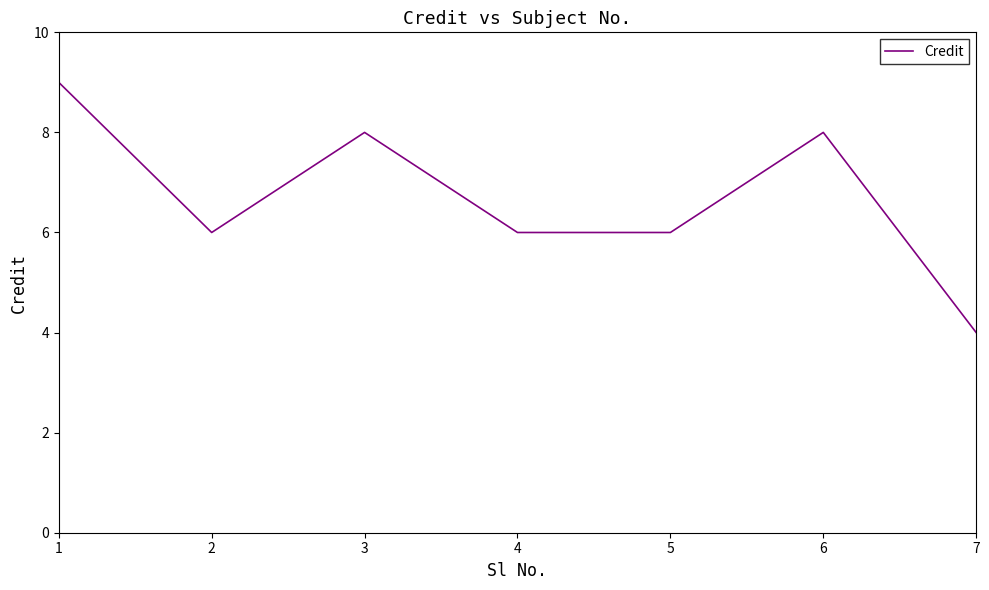

True or false: the data has more than 0 interior local peaks.

True